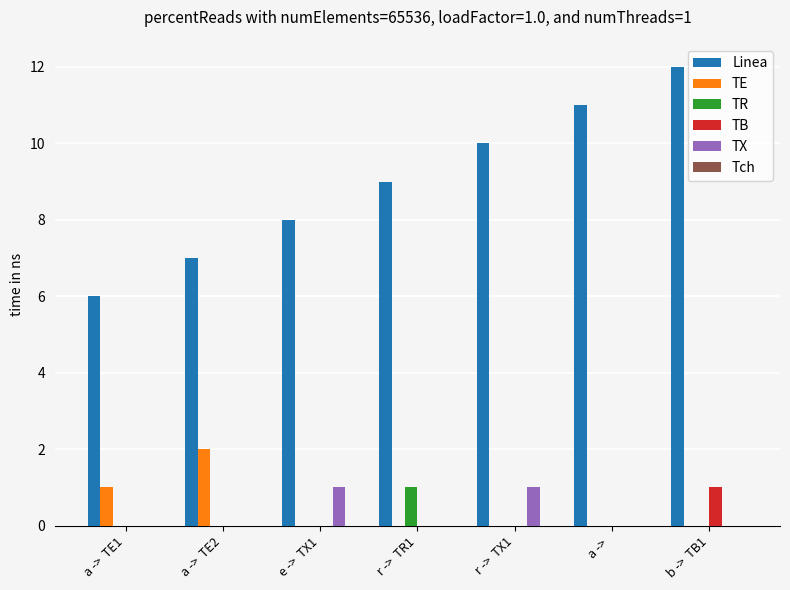

At which category is the sum across all series the highest?

b ->  TB1